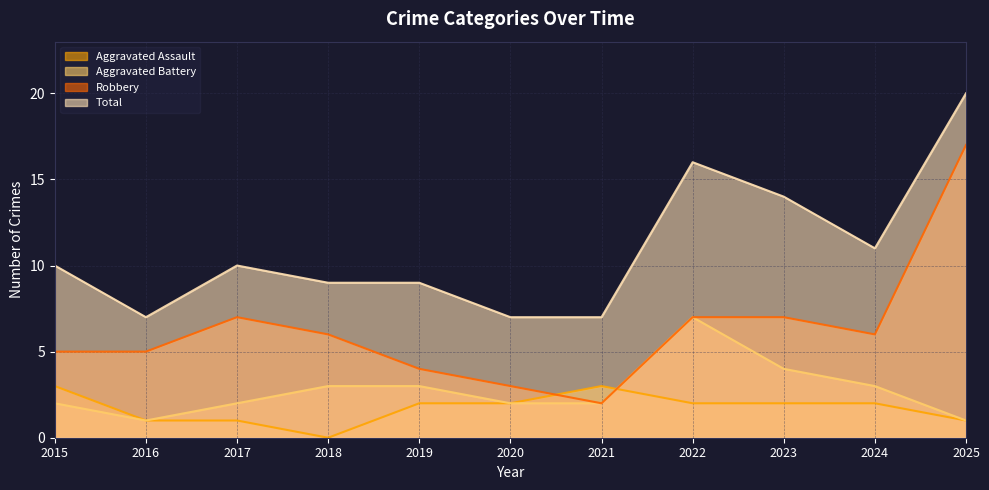

How many data points in Robbery are less than 6?

5